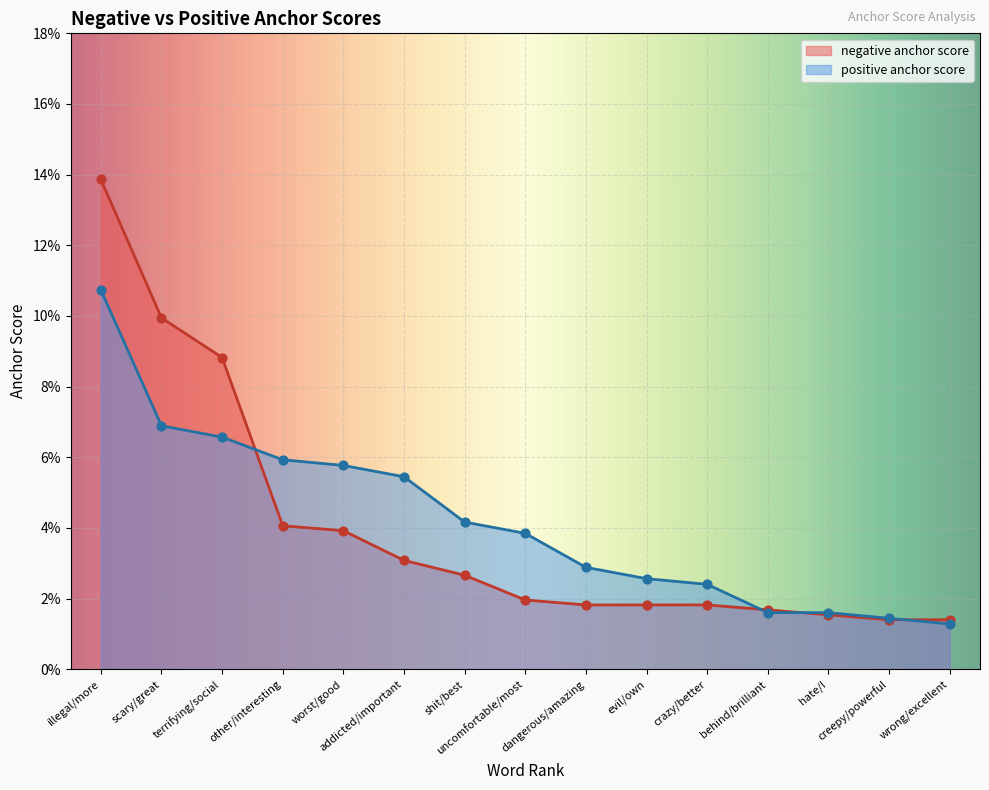

What are all the series names shown in the legend?

negative anchor score, positive anchor score